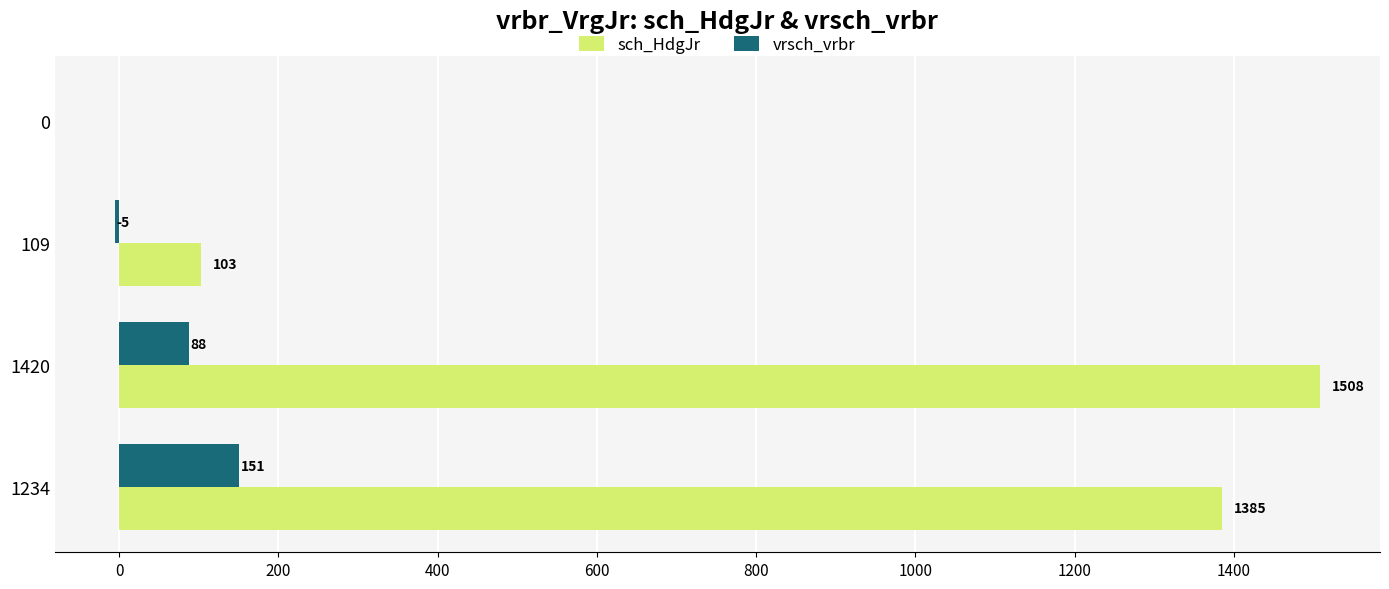

What value does the vrsch_vrbr series have at 1420, to the nearest 10?

90